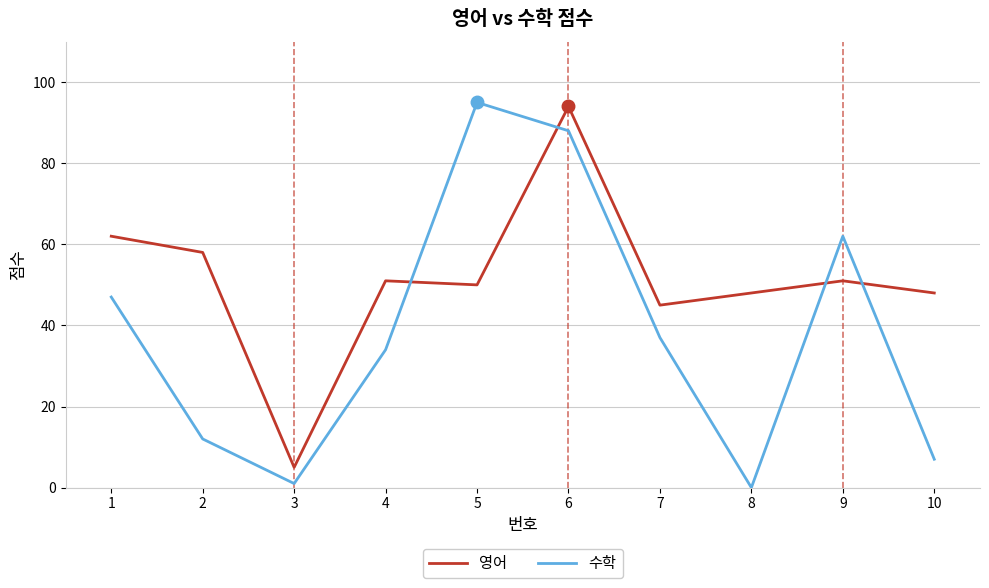

Is this an area chart (filled region under the line)?

No